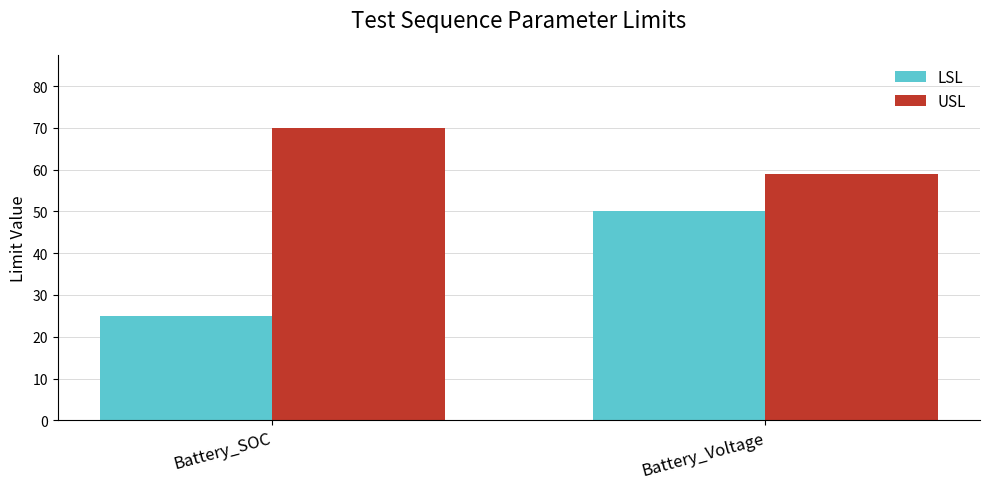

At Battery_SOC, list the series in order from largest to smallest.

USL, LSL